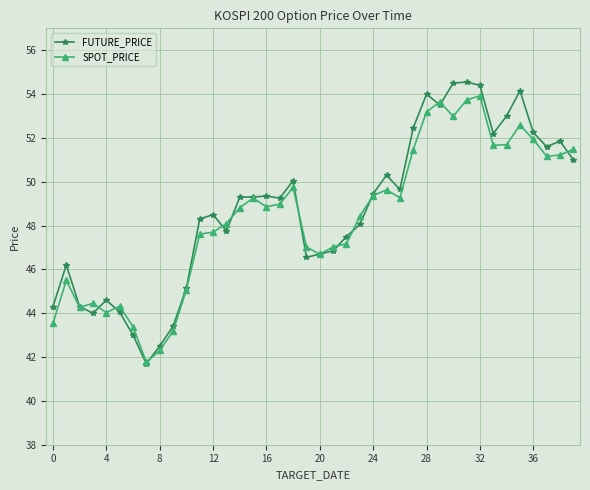

In SPOT_PRICE, how many points are lower than both neighbors (excluding endpoints)?

9